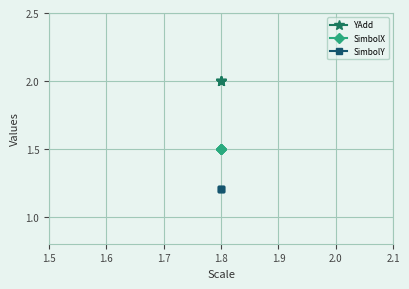

How many distinct data groups are displayed?

3